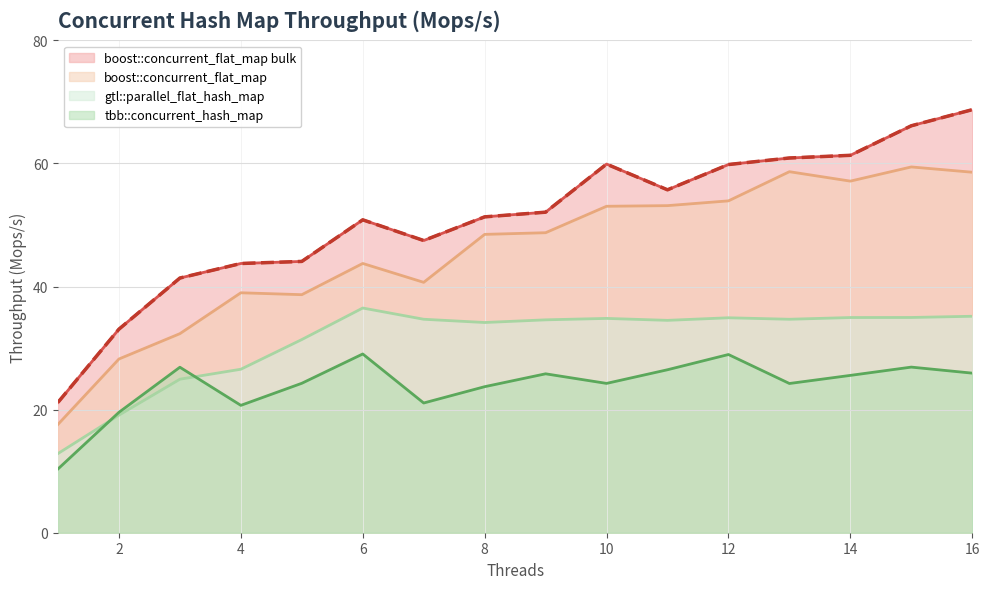

True or false: boost::concurrent_flat_map bulk and boost::concurrent_flat_map intersect in this chart.

False